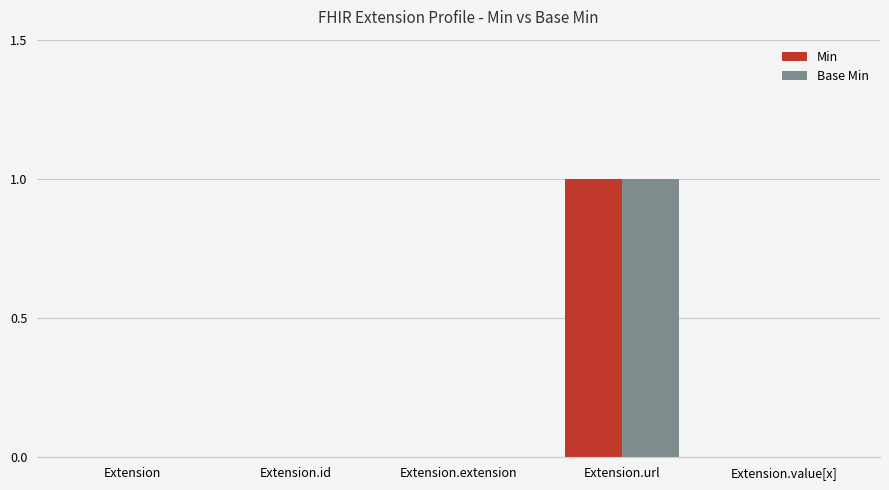

The Min series shows 0 at Extension.value[x]. True or false?

True